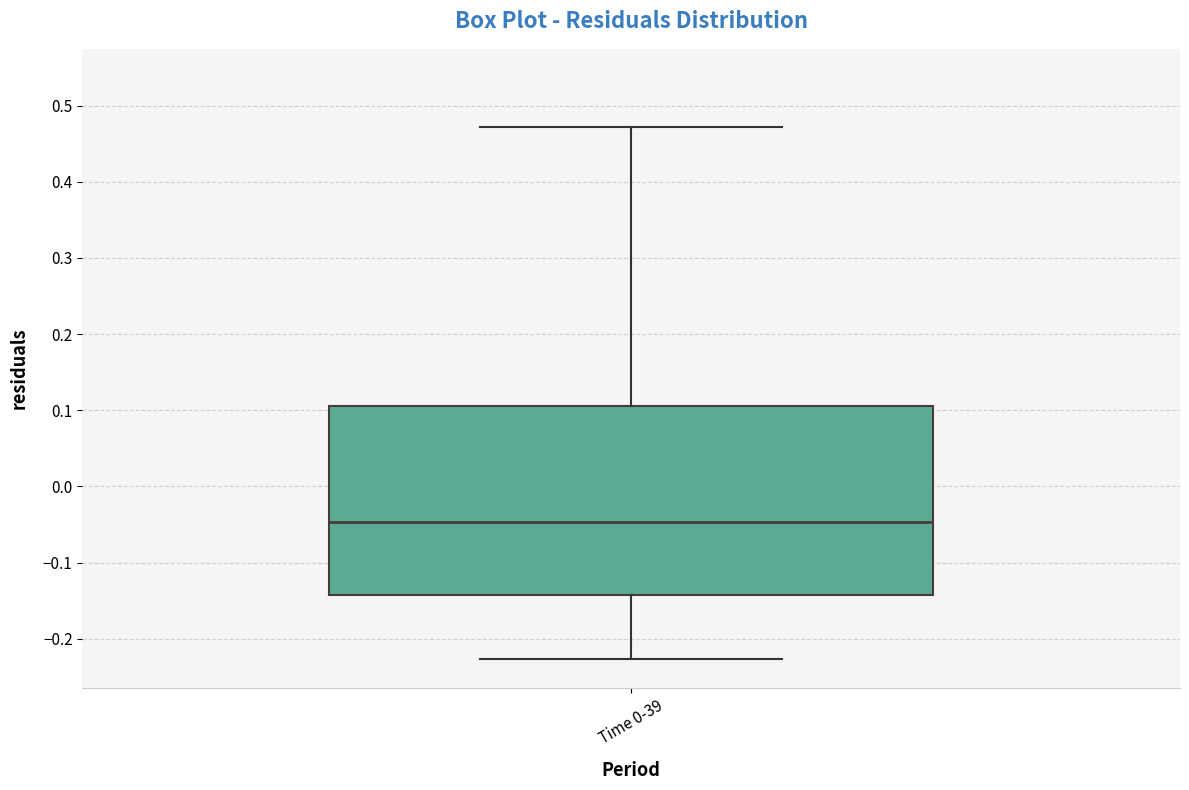

Transcribe this box plot: give where the median line is, the range the box spans, and where the two whiskers end, as read against the y-axis. The values are not printed on the chart, so give them approximately, as read against the axis.

median -0.05, box -0.14 to 0.11, whiskers -0.23 to 0.47